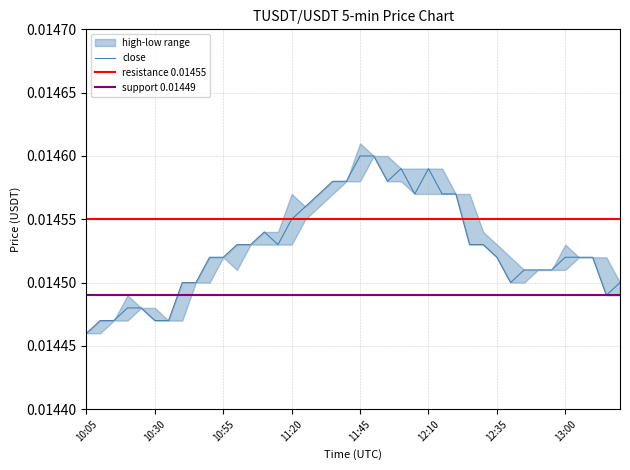

The high series shows 0.0 at 10:40. True or false?

False